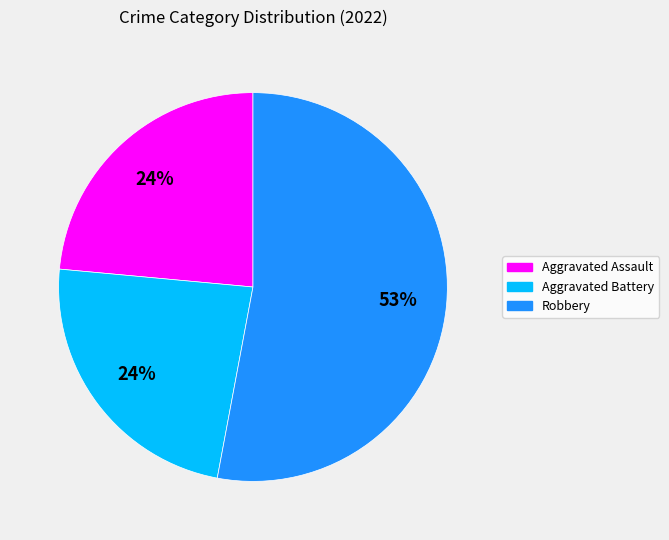

To the nearest percent, what is the difference between the largest and smallest slice percentages?

29%